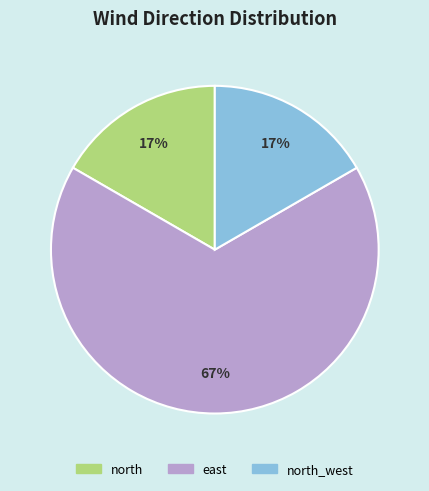

Combined, do east and north account for over 50%?

Yes